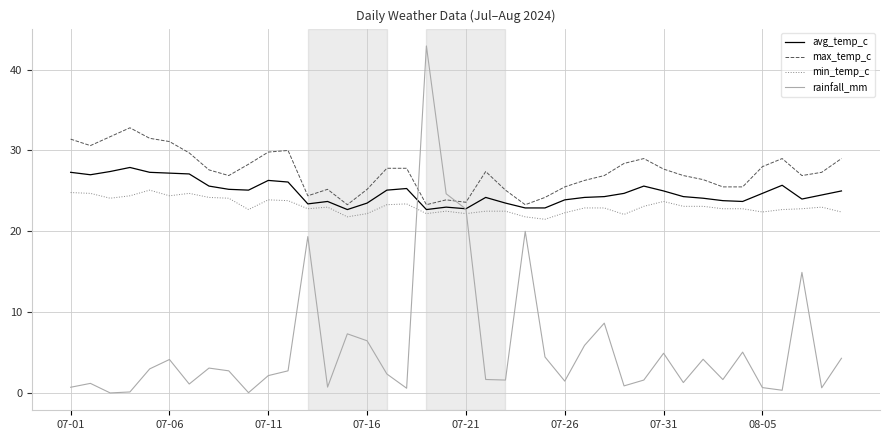

Which series has the widest spread of values?

rainfall_mm